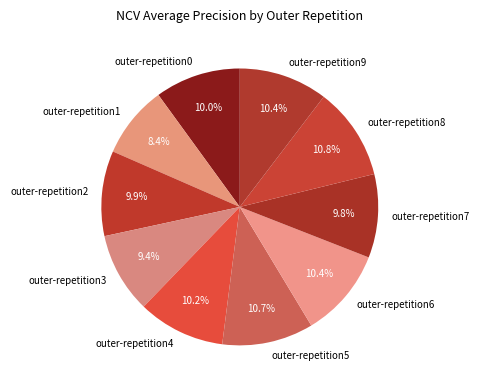

To the nearest percent, what percentage of the pie is outer-repetition2?

10%